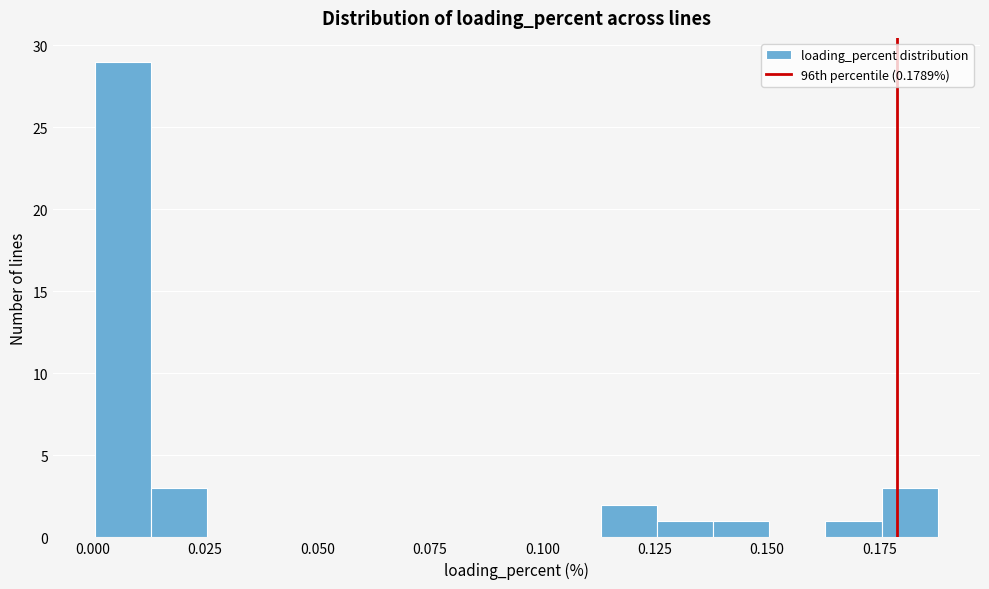

Around what value on the x-axis is the tallest bar? Give the approximate position of its centre, as read against the axis.

0.005